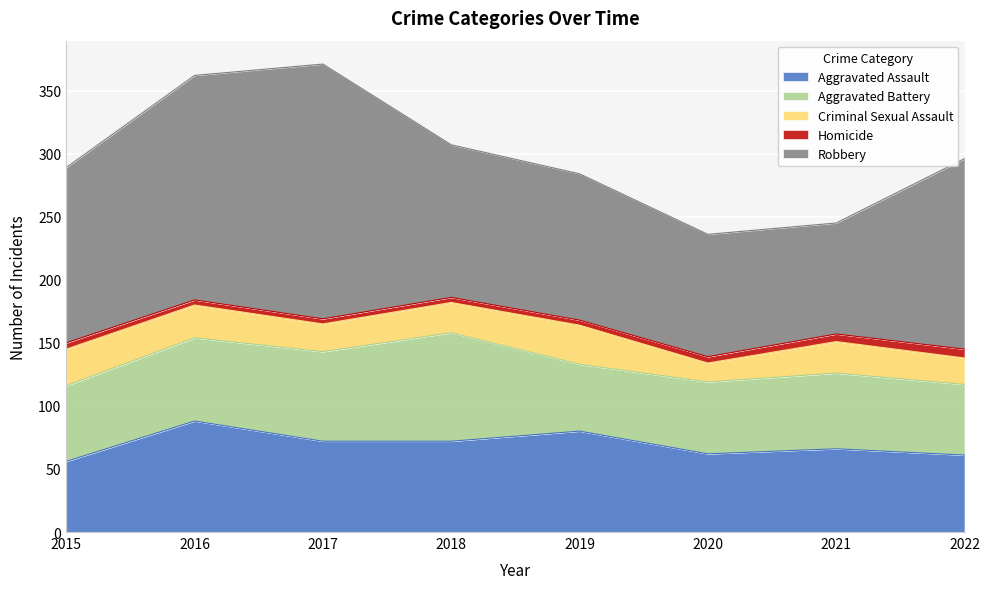

What is the difference between the highest and lowest values at 2015?

134